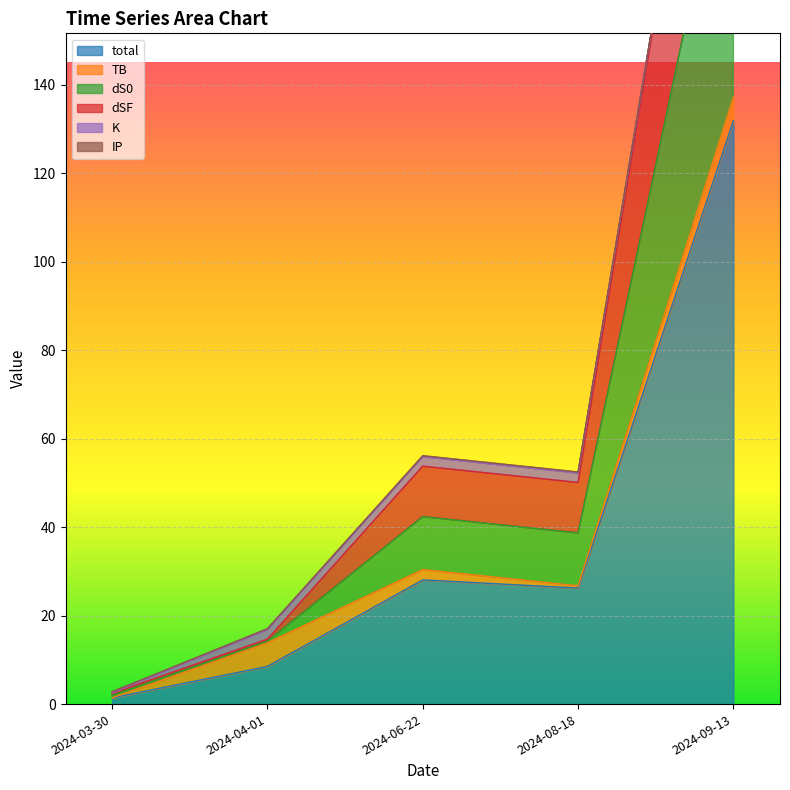

The value of total at 2024-09-13 is 131.8. True or false?

True